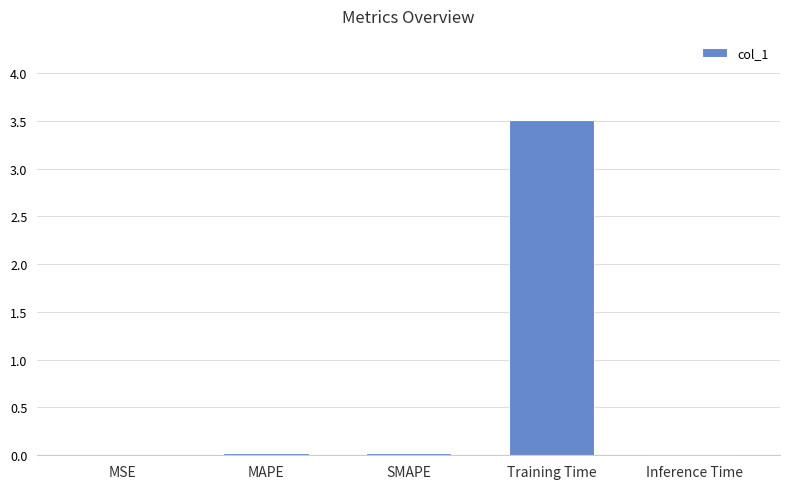

How many distinct data groups are displayed?

1